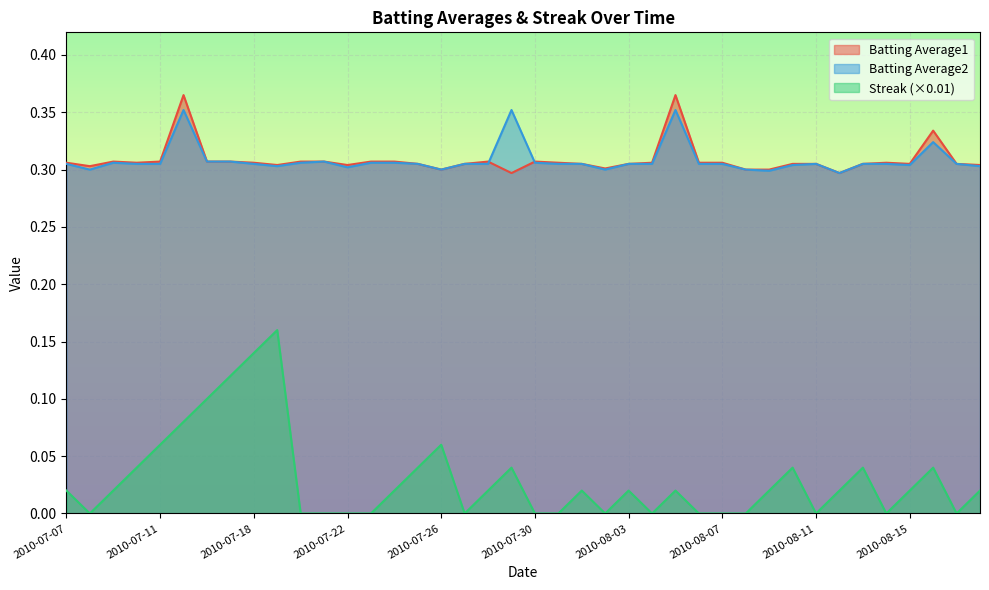

How many interior local peaks does the Streak series have?

9